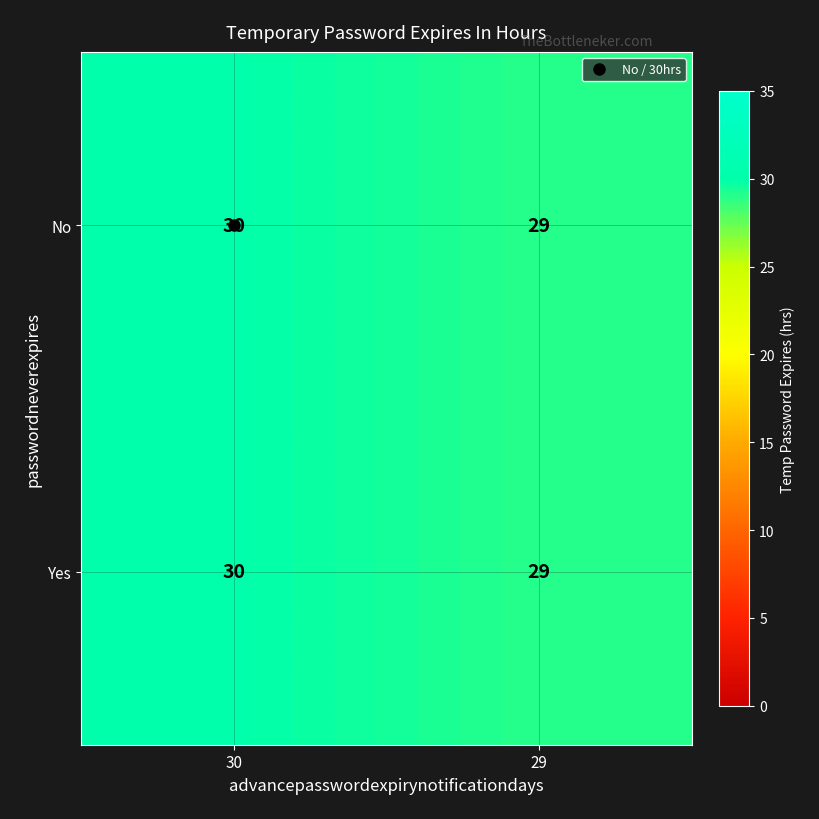

True or false: Yes has a value of 29 at 29.

True